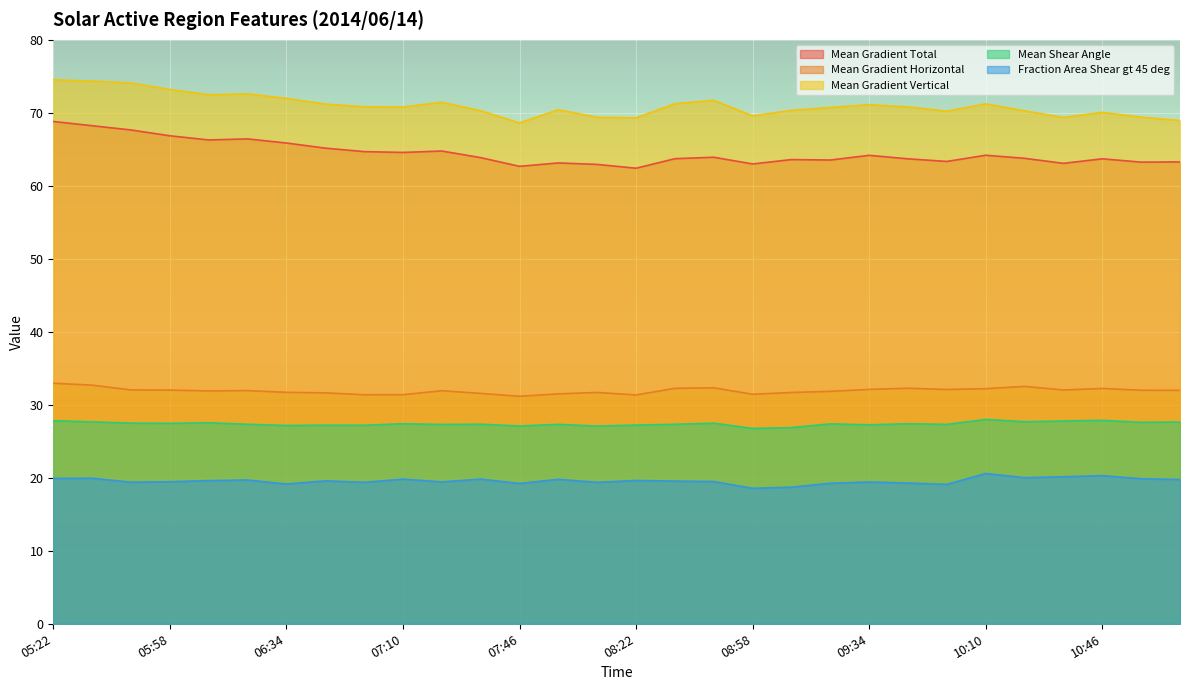

True or false: Mean Gradient Horizontal and Fraction Area Shear gt 45 deg cross at least once.

False